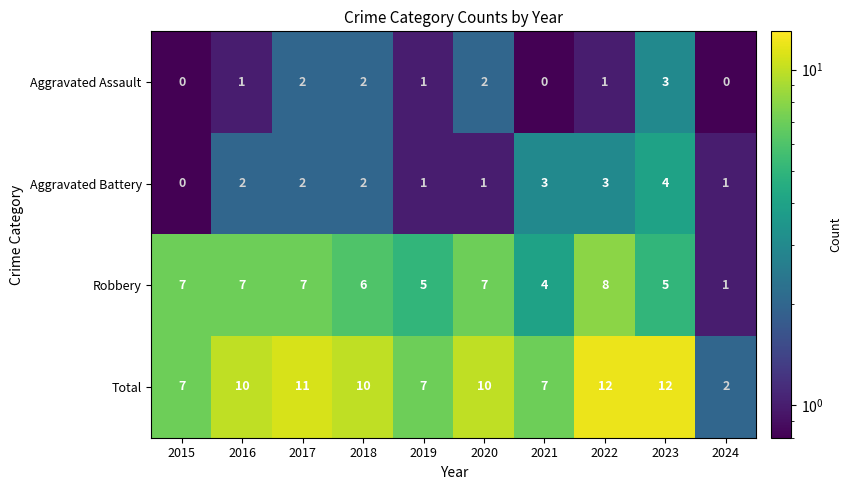

List the series in order of their peak value, highest first.

Total, Robbery, Aggravated Battery, Aggravated Assault